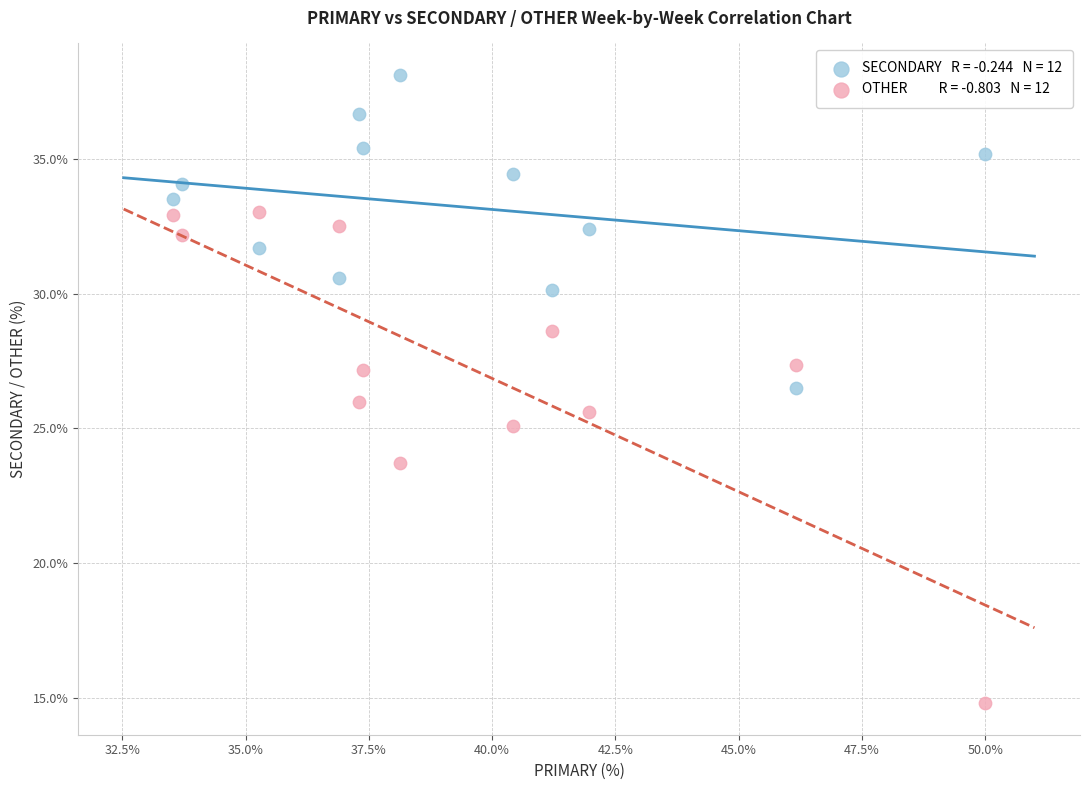

Across all data points, what is the range of Y values (max minus min)?

23.4